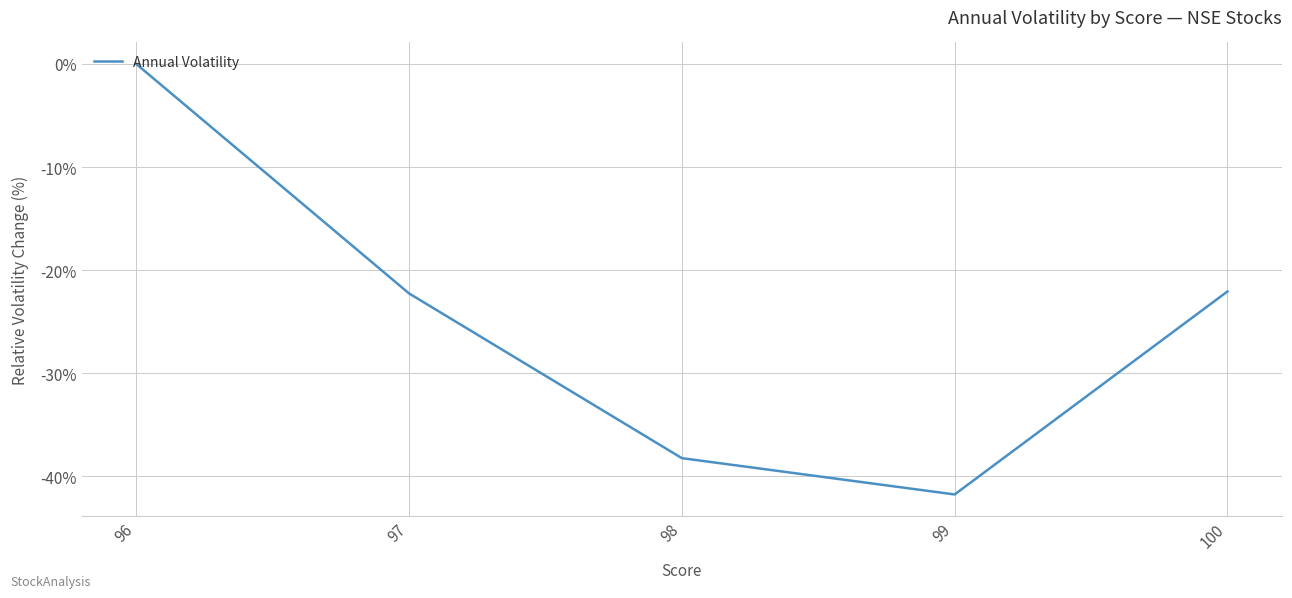

What is the difference between the maximum and minimum values?

41.8